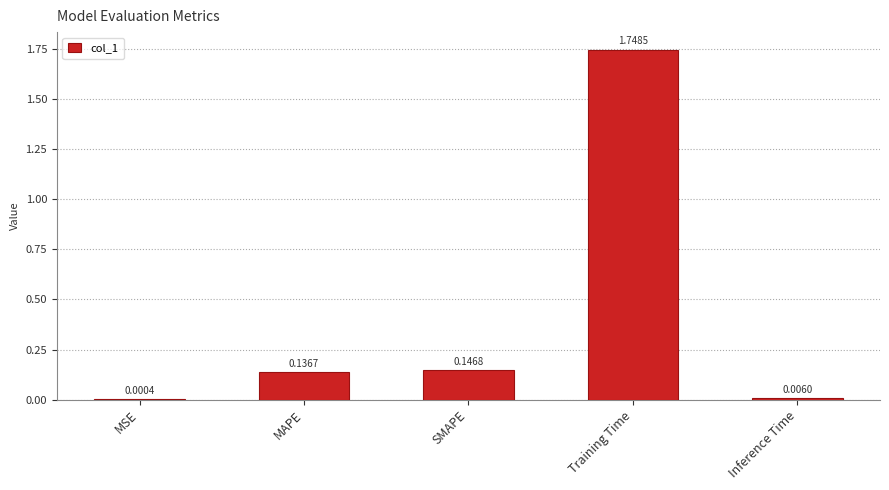

Are the bars horizontal?

No